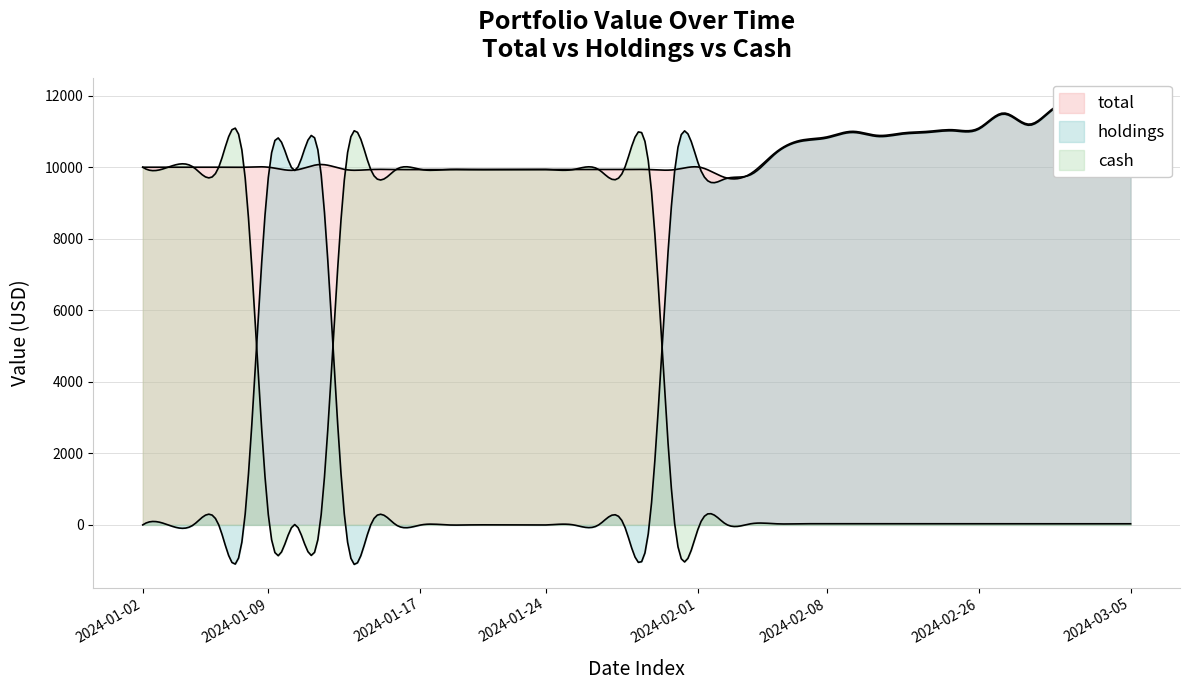

Reading left to right, transcribe all the data shown in this chart.

total: 10000.0	10000.0	10000.0	10000.0	10000.0	9997.0	9918.2	10075.8	9934.9	9934.9	9934.9	9934.9	9934.9	9934.9	9934.9	9934.9	9934.9	9934.9	9934.9	9934.9	9934.9	9932.0	9998.9	9709.0	9820.5	10422.5	10757.0	10846.2	11002.4	10890.9	10957.8	11002.4	11047.0	11091.5	11515.2	11203.0	11671.4	11782.9	11827.5	11849.8
cash: 10000.0	10000.0	10000.0	10000.0	10000.0	9.1	9.1	9.1	9934.9	9934.9	9934.9	9934.9	9934.9	9934.9	9934.9	9934.9	9934.9	9934.9	9934.9	9934.9	9934.9	30.8	30.8	30.8	30.8	30.8	30.8	30.8	30.8	30.8	30.8	30.8	30.8	30.8	30.8	30.8	30.8	30.8	30.8	30.8
holdings: 0.0	0.0	0.0	0.0	0.0	9987.9	9909.1	10066.7	0.0	0.0	0.0	0.0	0.0	0.0	0.0	0.0	0.0	0.0	0.0	0.0	0.0	9901.2	9968.1	9678.2	9789.7	10391.8	10726.3	10815.5	10971.6	10860.1	10927.0	10971.6	11016.2	11060.8	11484.5	11172.3	11640.6	11752.1	11796.7	11819.0